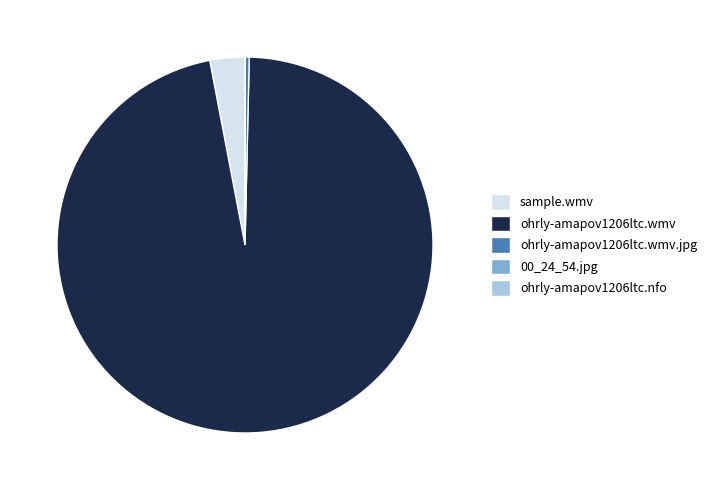

Which category has the biggest portion of the pie?

ohrly-amapov1206ltc.wmv